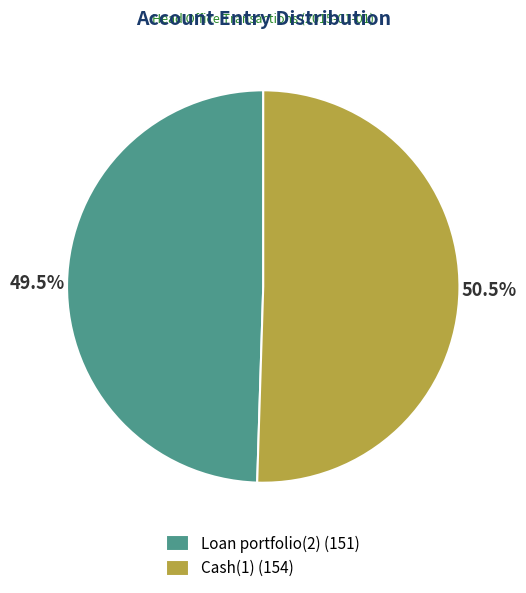

Which slice is the smallest?

Loan portfolio(2)